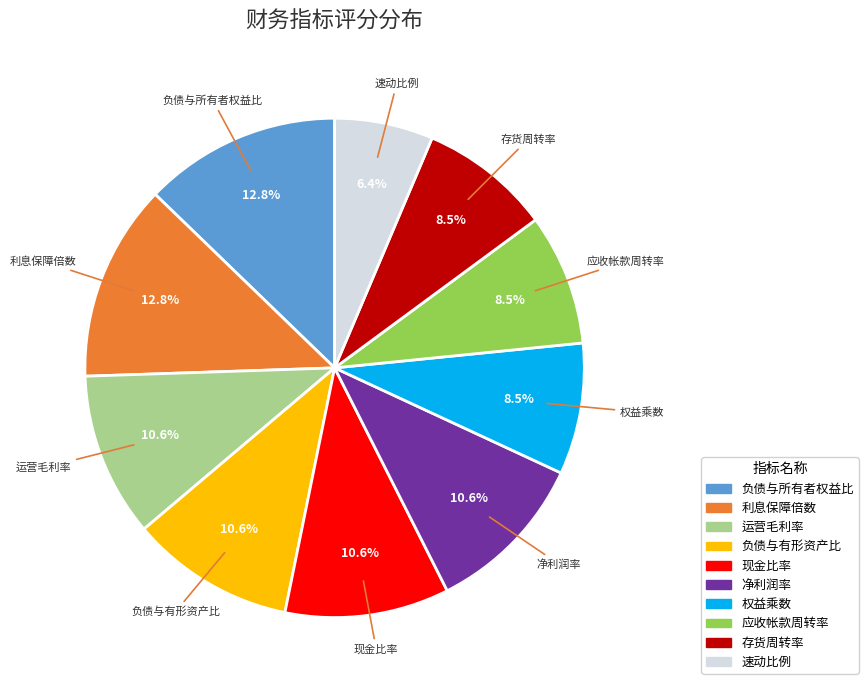

Is there a majority slice in this chart?

No